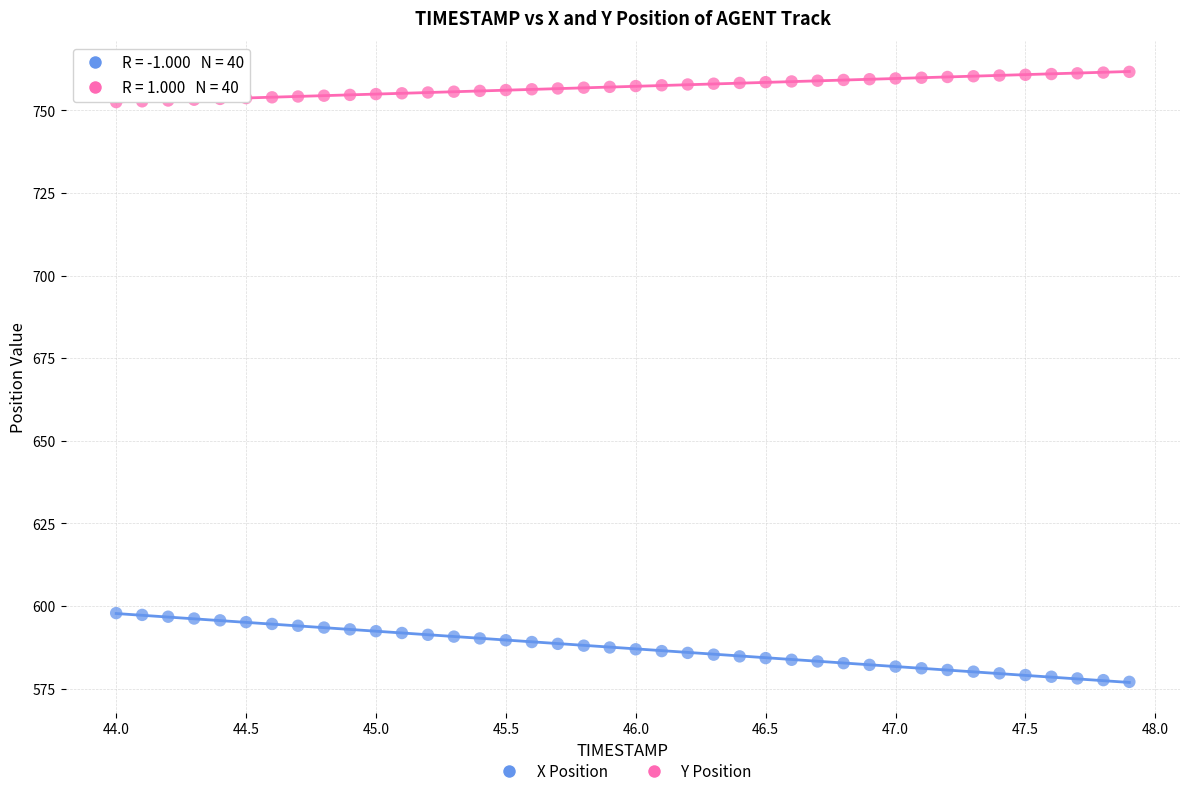

Across all data points, what is the range of X values (max minus min)?

3.9